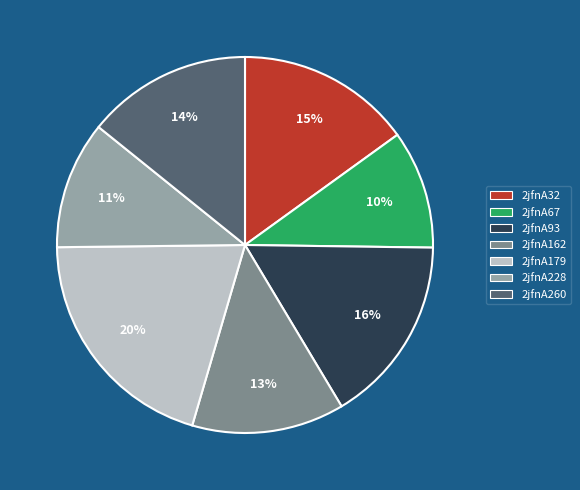

Approximately how many times larger is the value at 2jfnA228 compared to 2jfnA93?

0.7